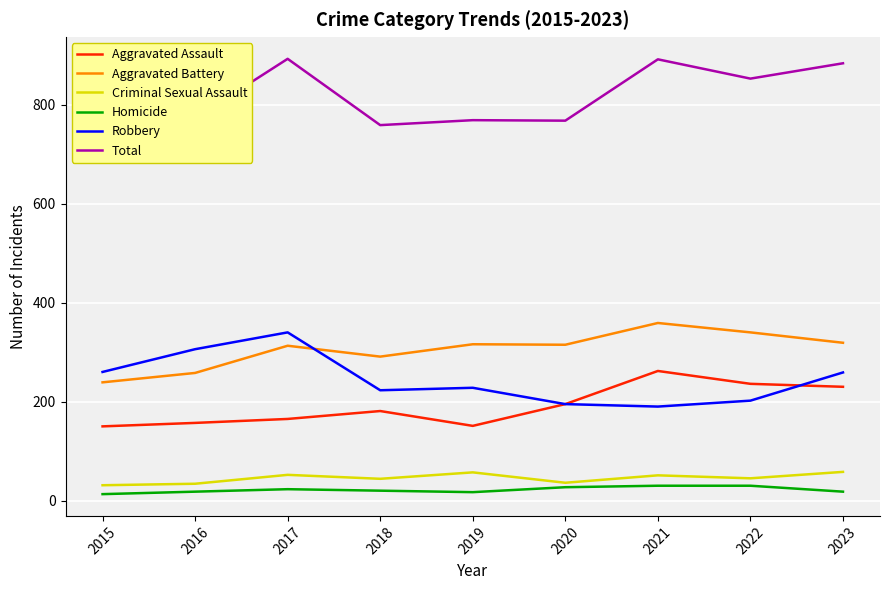

What is the difference between the Total values at 2019 and 2018?

10